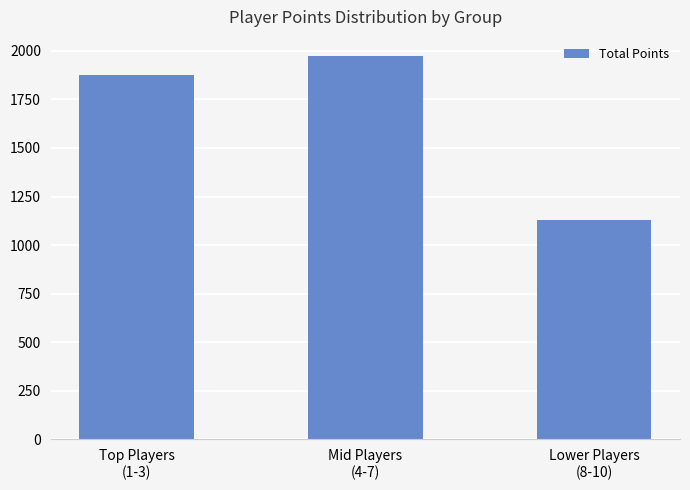

What position from the left is Mid Players
(4-7)?

2